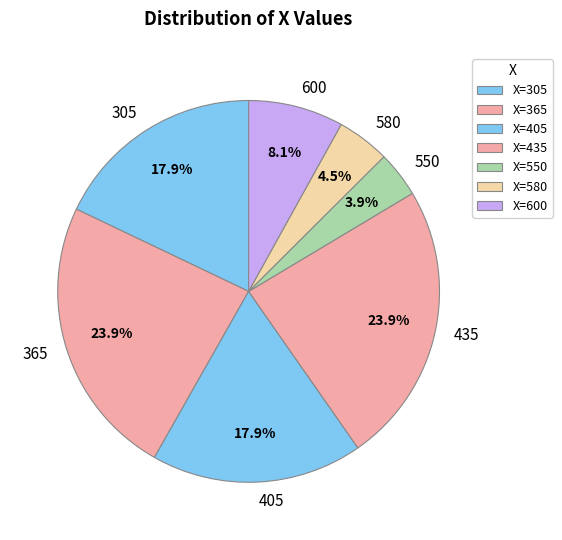

Approximately how many times larger is the value at 305 compared to 600?

2.2